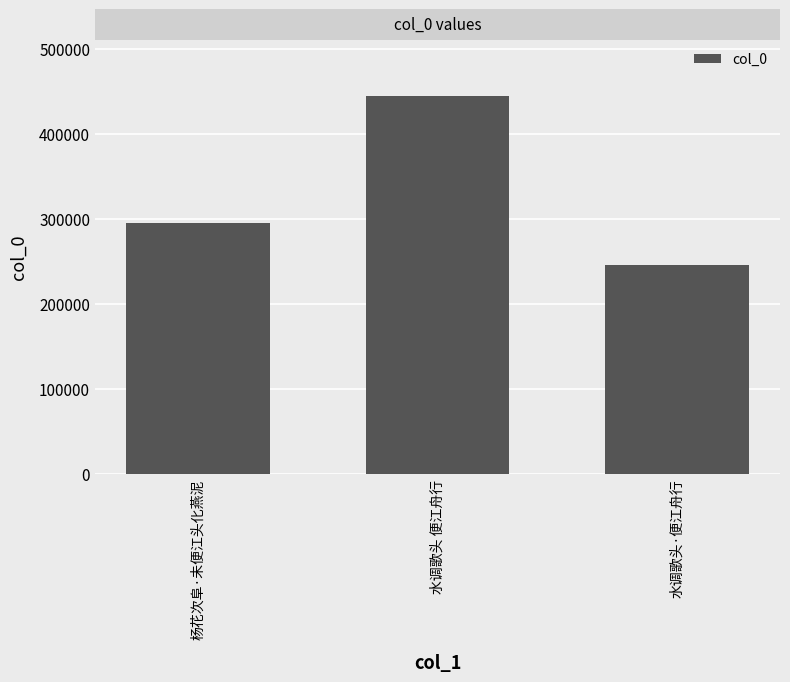

Which category has the lowest value across all series?

水调歌头·便江舟行